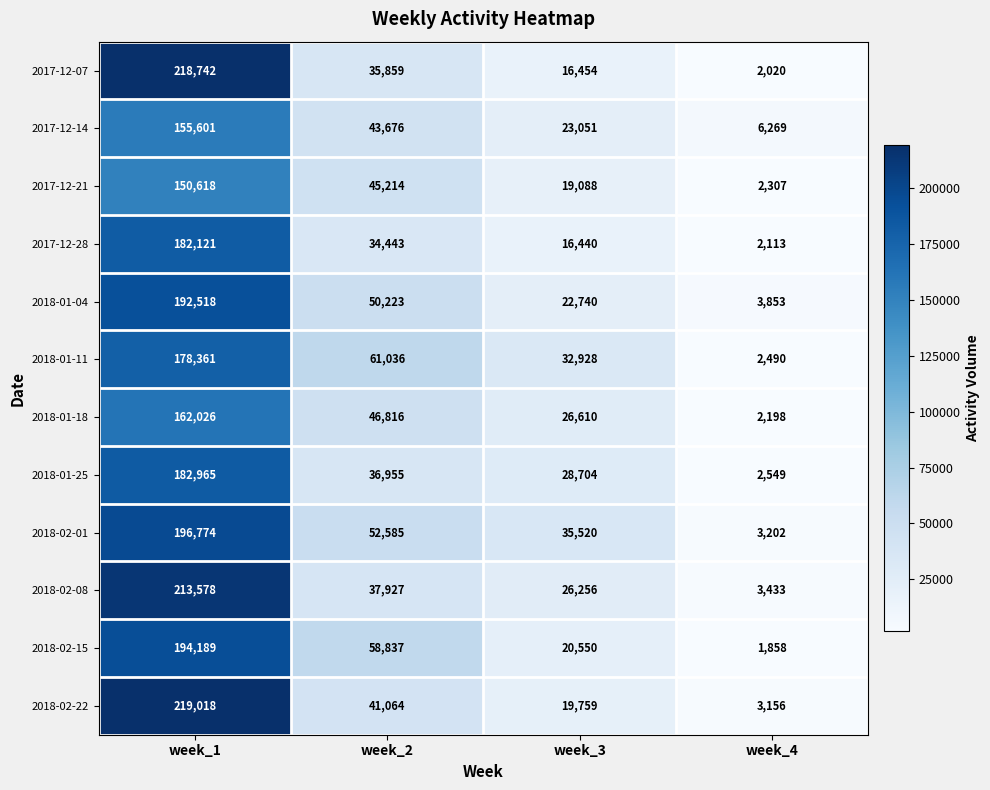

What is the sum of the 2017-12-28 values at week_3 and week_2?

50883